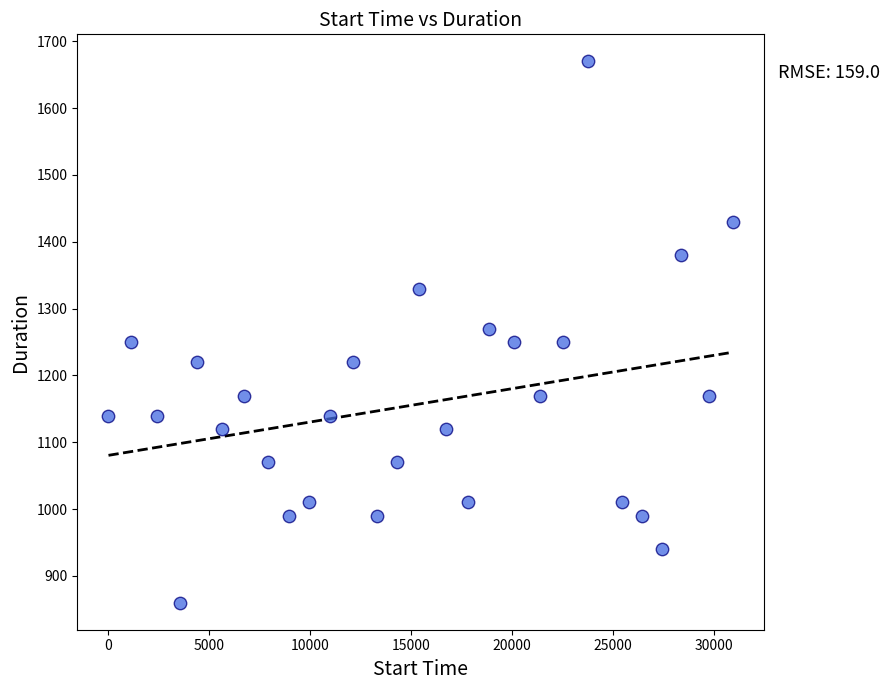

What is the range of Y values (max minus min)?

810